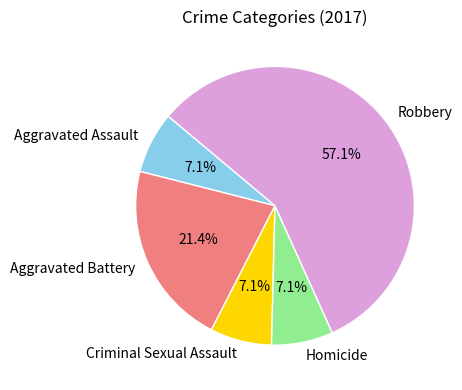

Does Aggravated Battery represent more than half of the total?

No